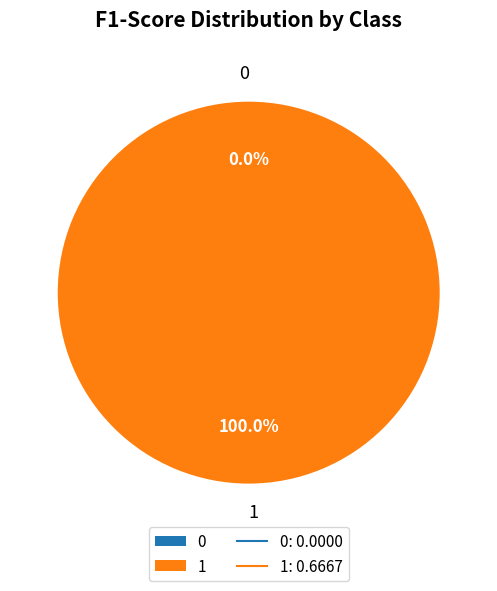

Do 1 and 0 together represent more than half of the pie?

Yes